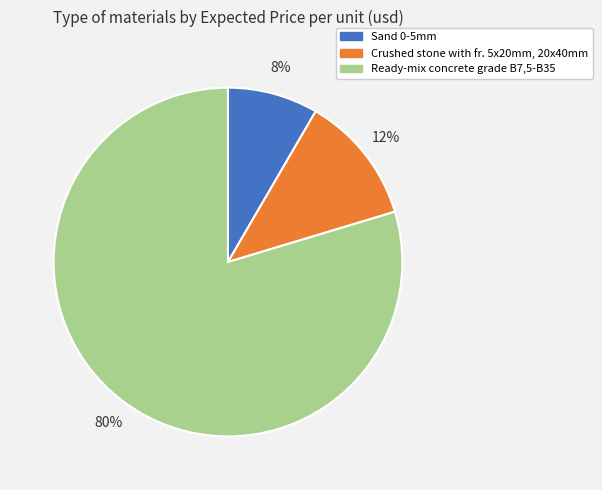

What percentage is the Crushed stone with fr. 5x20mm, 20x40mm slice, to the nearest percent?

12%